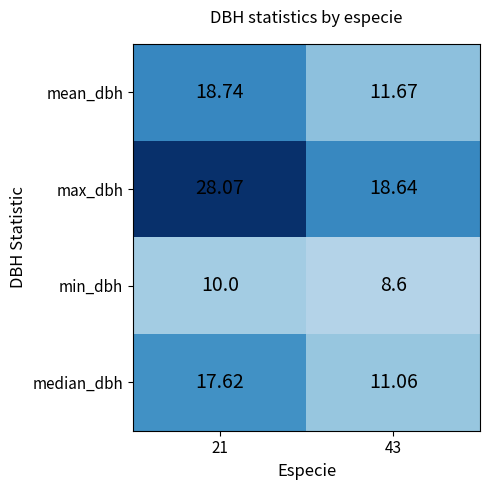

At which category is the sum across all series the highest?

21